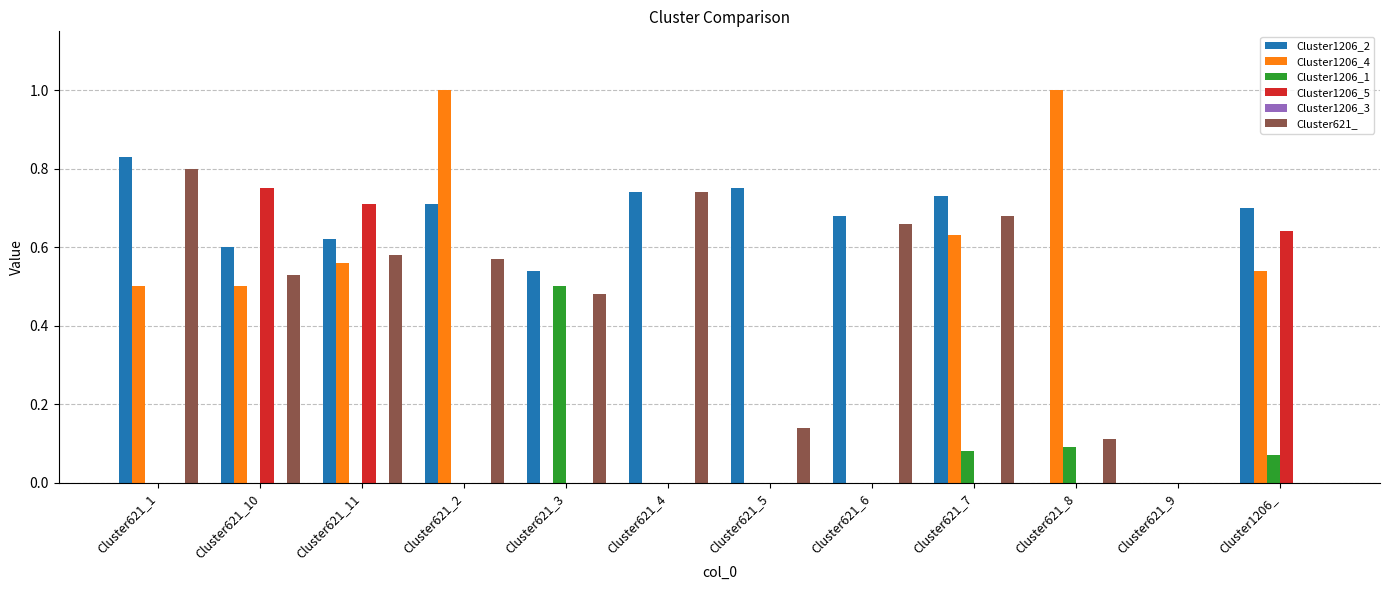

How many series are shown in this chart?

5